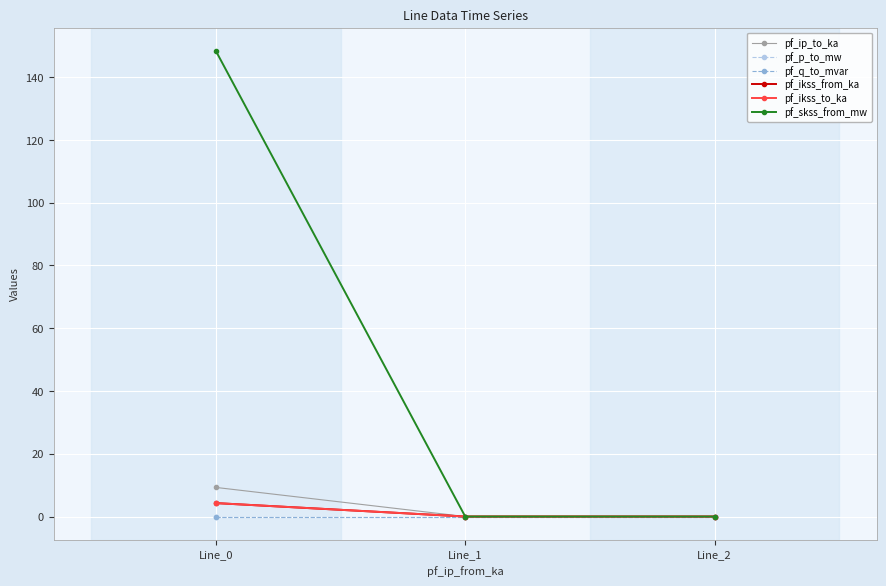

The pf_p_to_mw series shows 0.0 at Line_2. True or false?

True